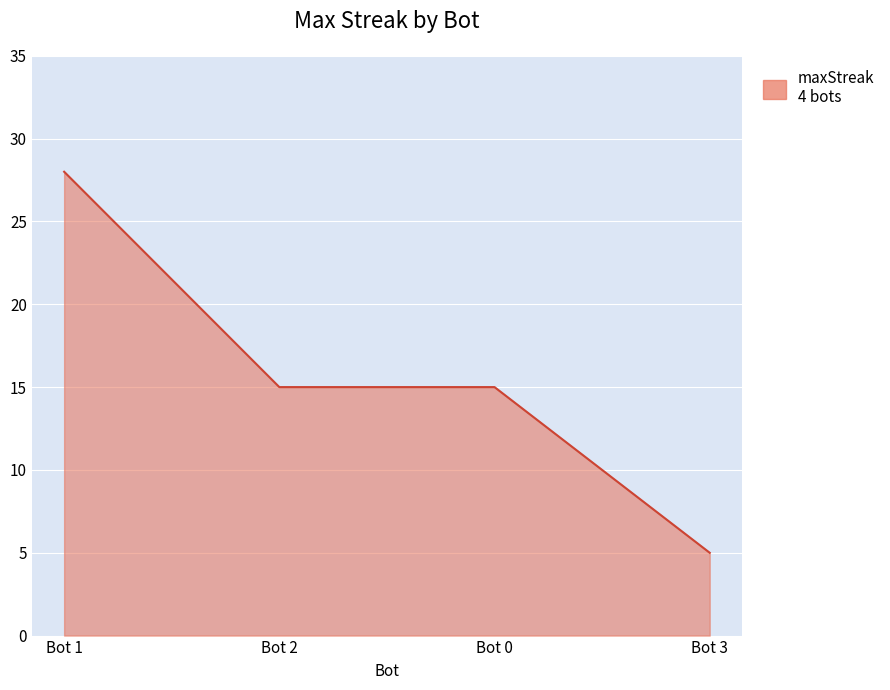

Where does the data first go above 15?

Bot 1